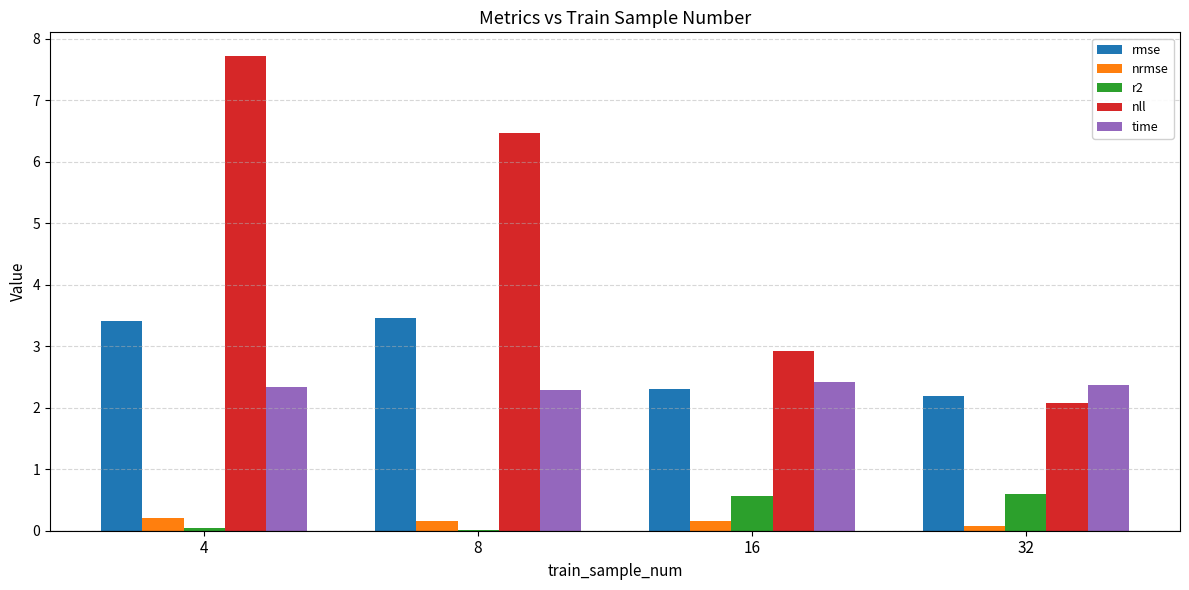

At which category is the sum across all series the highest?

4